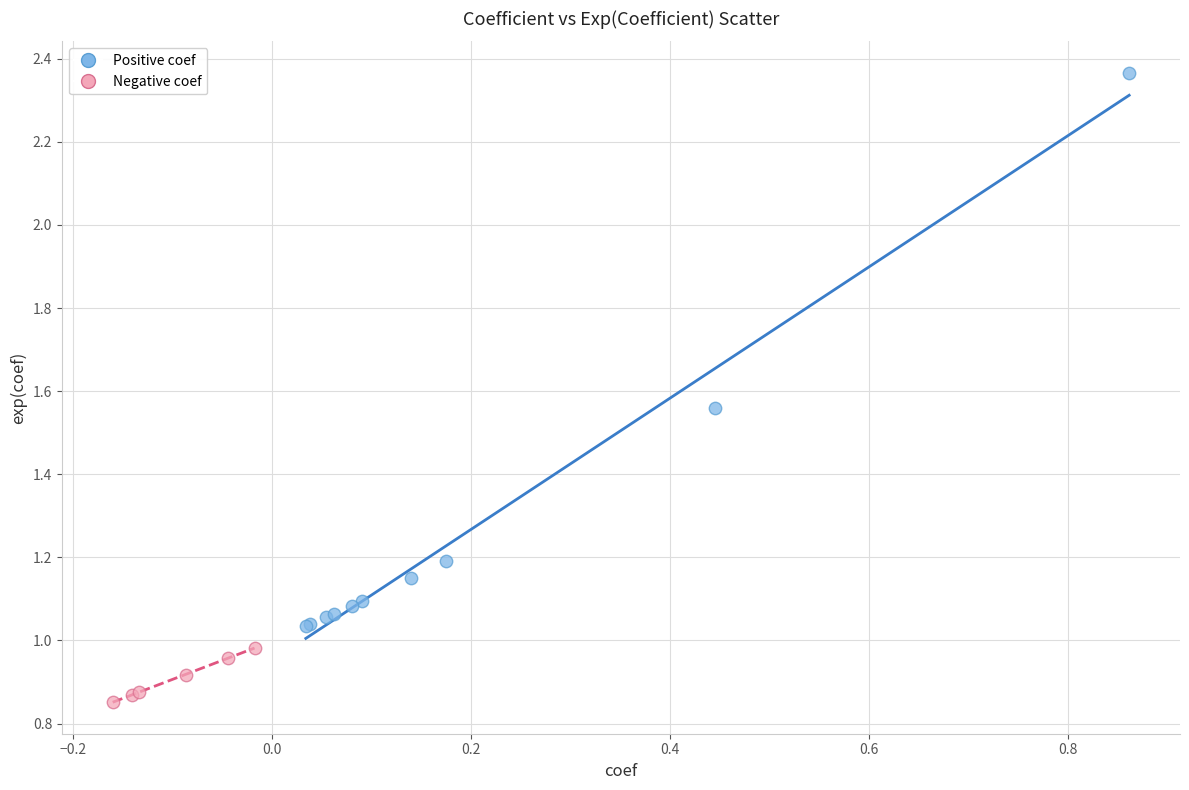

What are all the series names shown in the legend?

Positive coef, Negative coef